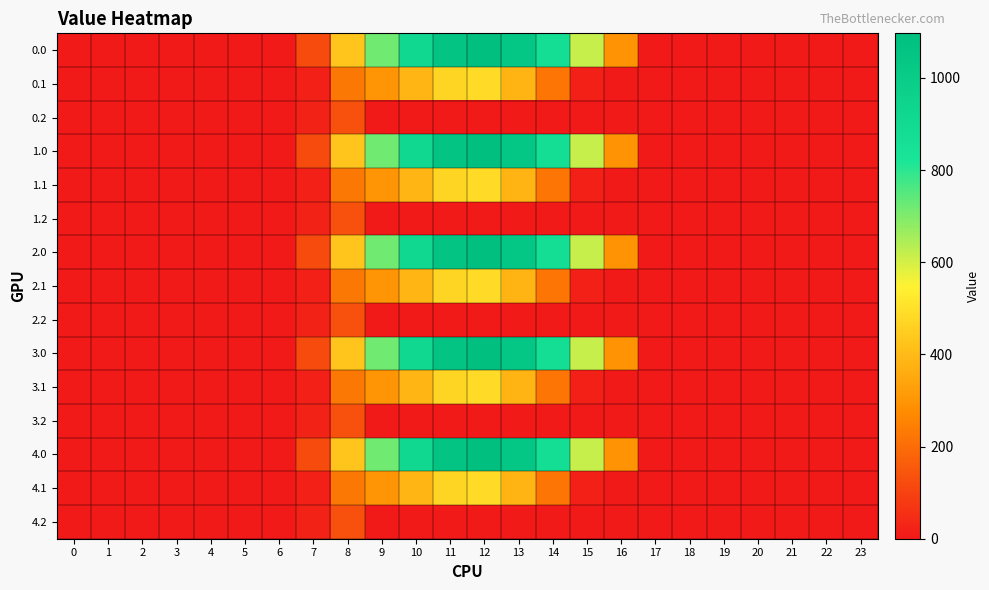

Reading left to right, transcribe all the data shown in this chart.

0.0: 0=0.0	1=0.0	2=0.0	3=0.0	4=0.0	5=0.0	6=0.0	7=120.6	8=430.3	9=716.9	10=916.2	11=1060.3	12=1096.7	13=1032.9	14=870.6	15=615.9	16=294.5	17=0.0	18=0.0	19=0.0	20=0.0	21=0.0	22=0.0	23=0.0
0.1: 0=0.0	1=0.0	2=0.0	3=0.0	4=0.0	5=0.0	6=0.0	7=17.7	8=227.5	9=295.9	10=388.1	11=471.7	12=485.4	13=382.7	14=219.2	15=17.3	16=0.0	17=0.0	18=0.0	19=0.0	20=0.0	21=0.0	22=0.0	23=0.0
0.2: 0=0.0	1=0.0	2=0.0	3=0.0	4=0.0	5=0.0	6=0.0	7=22.3	8=134.2	9=0.0	10=0.0	11=0.0	12=0.0	13=0.0	14=0.0	15=0.0	16=0.0	17=0.0	18=0.0	19=0.0	20=0.0	21=0.0	22=0.0	23=0.0
1.0: 0=0.0	1=0.0	2=0.0	3=0.0	4=0.0	5=0.0	6=0.0	7=120.6	8=430.3	9=716.9	10=916.2	11=1060.3	12=1096.7	13=1032.9	14=870.6	15=615.9	16=294.5	17=0.0	18=0.0	19=0.0	20=0.0	21=0.0	22=0.0	23=0.0
1.1: 0=0.0	1=0.0	2=0.0	3=0.0	4=0.0	5=0.0	6=0.0	7=17.7	8=227.5	9=295.9	10=388.1	11=471.7	12=485.4	13=382.7	14=219.2	15=17.3	16=0.0	17=0.0	18=0.0	19=0.0	20=0.0	21=0.0	22=0.0	23=0.0
1.2: 0=0.0	1=0.0	2=0.0	3=0.0	4=0.0	5=0.0	6=0.0	7=22.3	8=134.2	9=0.0	10=0.0	11=0.0	12=0.0	13=0.0	14=0.0	15=0.0	16=0.0	17=0.0	18=0.0	19=0.0	20=0.0	21=0.0	22=0.0	23=0.0
2.0: 0=0.0	1=0.0	2=0.0	3=0.0	4=0.0	5=0.0	6=0.0	7=120.6	8=430.3	9=716.9	10=916.2	11=1060.3	12=1096.7	13=1032.9	14=870.6	15=615.9	16=294.5	17=0.0	18=0.0	19=0.0	20=0.0	21=0.0	22=0.0	23=0.0
2.1: 0=0.0	1=0.0	2=0.0	3=0.0	4=0.0	5=0.0	6=0.0	7=17.7	8=227.5	9=295.9	10=388.1	11=471.7	12=485.4	13=382.7	14=219.2	15=17.3	16=0.0	17=0.0	18=0.0	19=0.0	20=0.0	21=0.0	22=0.0	23=0.0
2.2: 0=0.0	1=0.0	2=0.0	3=0.0	4=0.0	5=0.0	6=0.0	7=22.3	8=134.2	9=0.0	10=0.0	11=0.0	12=0.0	13=0.0	14=0.0	15=0.0	16=0.0	17=0.0	18=0.0	19=0.0	20=0.0	21=0.0	22=0.0	23=0.0
3.0: 0=0.0	1=0.0	2=0.0	3=0.0	4=0.0	5=0.0	6=0.0	7=120.6	8=430.3	9=716.9	10=916.2	11=1060.3	12=1096.7	13=1032.9	14=870.6	15=615.9	16=294.5	17=0.0	18=0.0	19=0.0	20=0.0	21=0.0	22=0.0	23=0.0
3.1: 0=0.0	1=0.0	2=0.0	3=0.0	4=0.0	5=0.0	6=0.0	7=17.7	8=227.5	9=295.9	10=388.1	11=471.7	12=485.4	13=382.7	14=219.2	15=17.3	16=0.0	17=0.0	18=0.0	19=0.0	20=0.0	21=0.0	22=0.0	23=0.0
3.2: 0=0.0	1=0.0	2=0.0	3=0.0	4=0.0	5=0.0	6=0.0	7=22.3	8=134.2	9=0.0	10=0.0	11=0.0	12=0.0	13=0.0	14=0.0	15=0.0	16=0.0	17=0.0	18=0.0	19=0.0	20=0.0	21=0.0	22=0.0	23=0.0
4.0: 0=0.0	1=0.0	2=0.0	3=0.0	4=0.0	5=0.0	6=0.0	7=120.6	8=430.3	9=716.9	10=916.2	11=1060.3	12=1096.7	13=1032.9	14=870.6	15=615.9	16=294.5	17=0.0	18=0.0	19=0.0	20=0.0	21=0.0	22=0.0	23=0.0
4.1: 0=0.0	1=0.0	2=0.0	3=0.0	4=0.0	5=0.0	6=0.0	7=17.7	8=227.5	9=295.9	10=388.1	11=471.7	12=485.4	13=382.7	14=219.2	15=17.3	16=0.0	17=0.0	18=0.0	19=0.0	20=0.0	21=0.0	22=0.0	23=0.0
4.2: 0=0.0	1=0.0	2=0.0	3=0.0	4=0.0	5=0.0	6=0.0	7=22.3	8=134.2	9=0.0	10=0.0	11=0.0	12=0.0	13=0.0	14=0.0	15=0.0	16=0.0	17=0.0	18=0.0	19=0.0	20=0.0	21=0.0	22=0.0	23=0.0